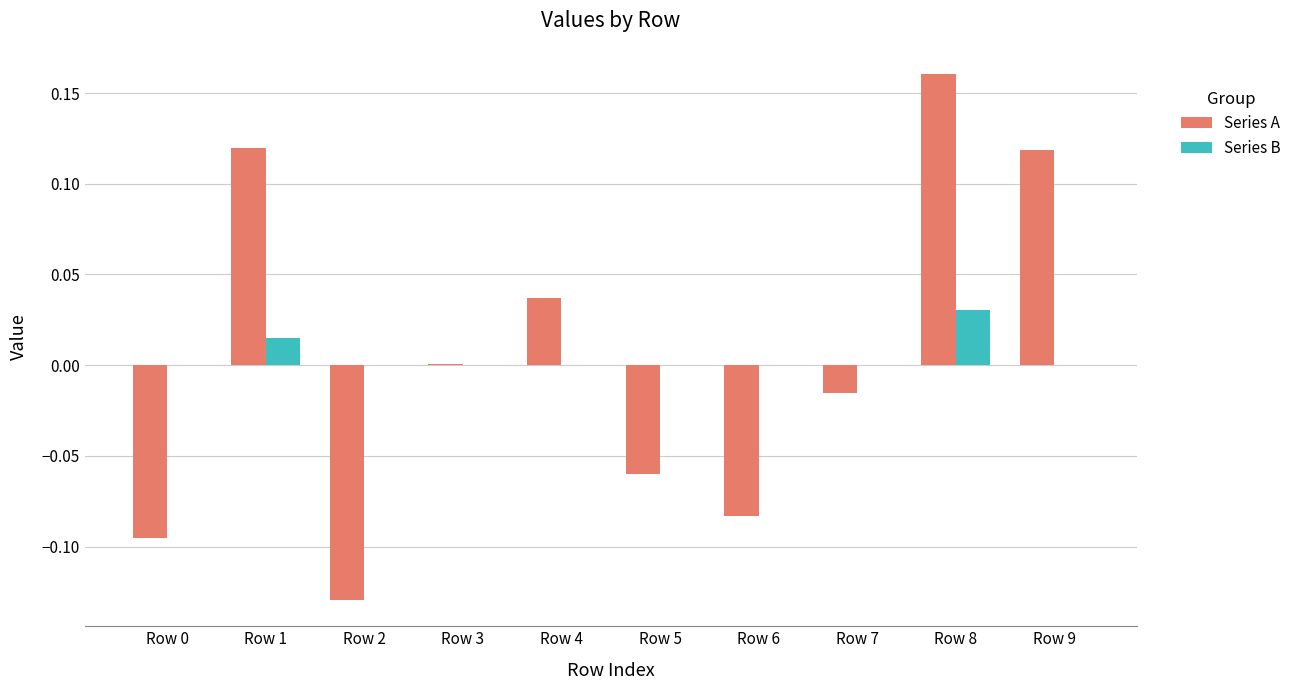

Which series changed the most between Row 4 and Row 6?

Series A